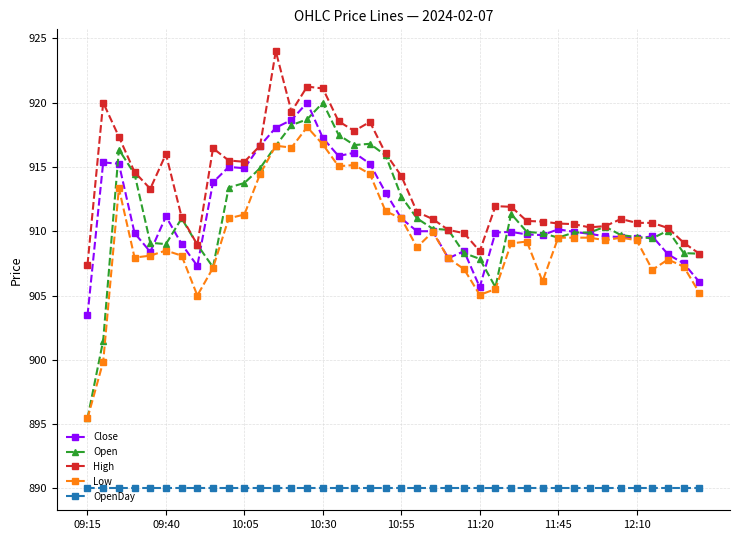

Which series has the largest total across all categories?

High